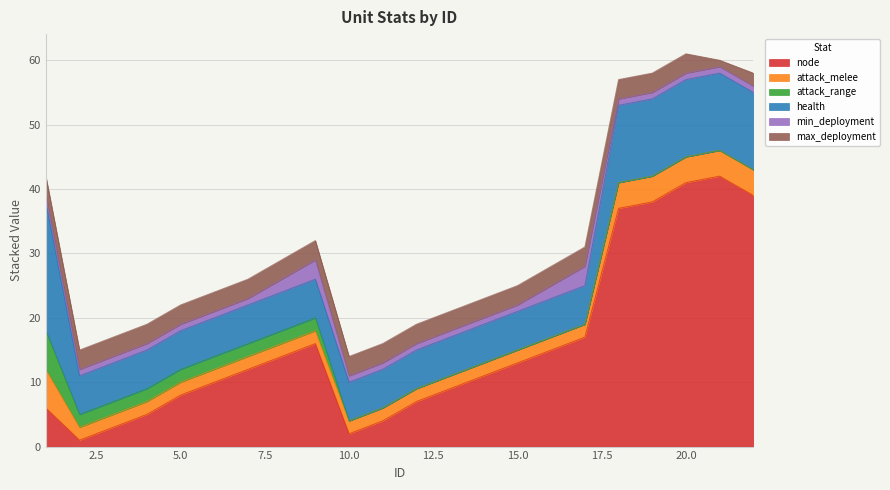

Is the value of min_deployment at 6 greater than the value of health at 10?

No